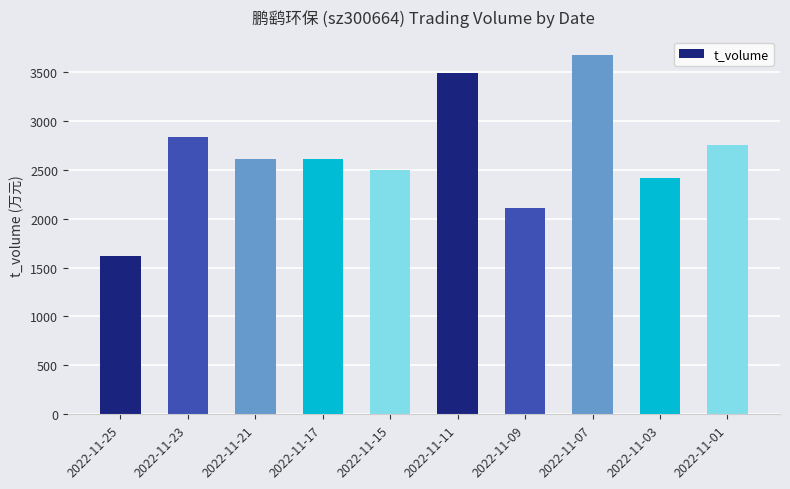

Which category has the lowest value across all series?

2022-11-25